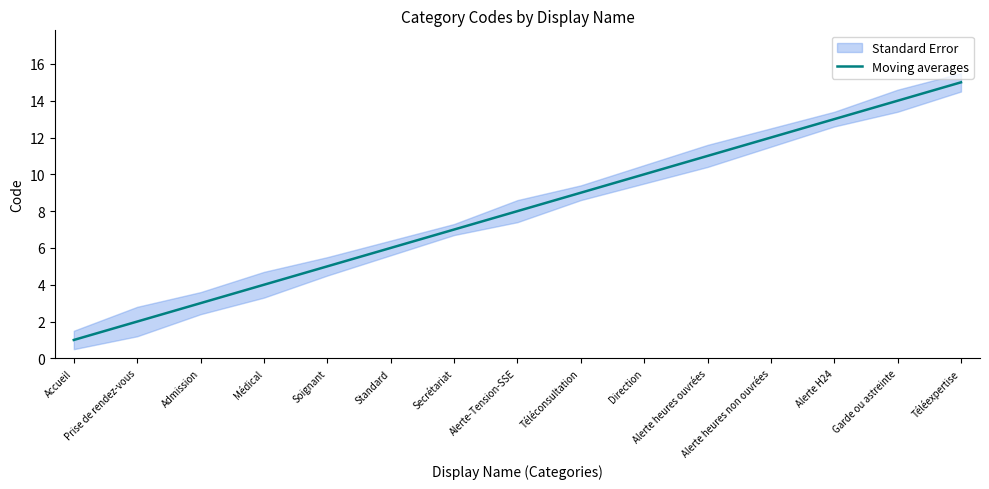

True or false: the data shows 9 at Téléconsultation.

True